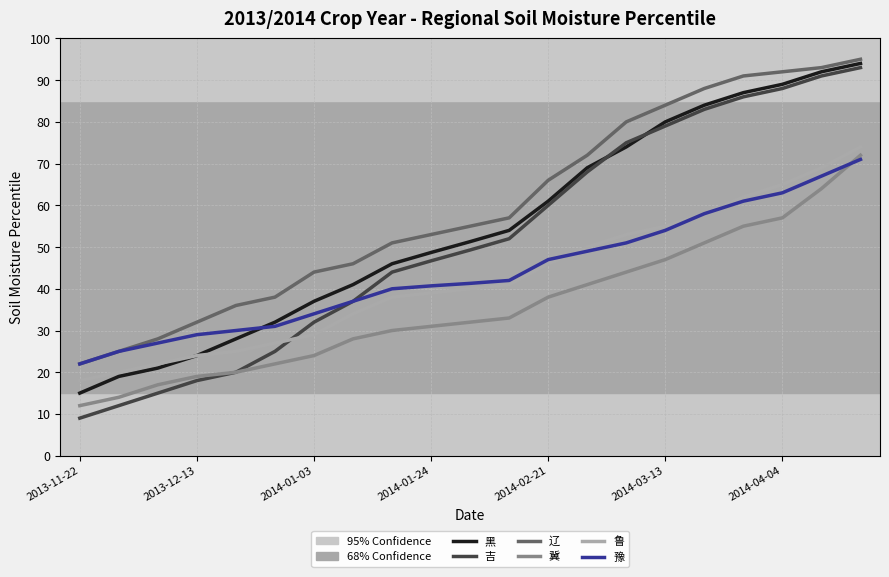

Is this an area chart (filled region under the line)?

No